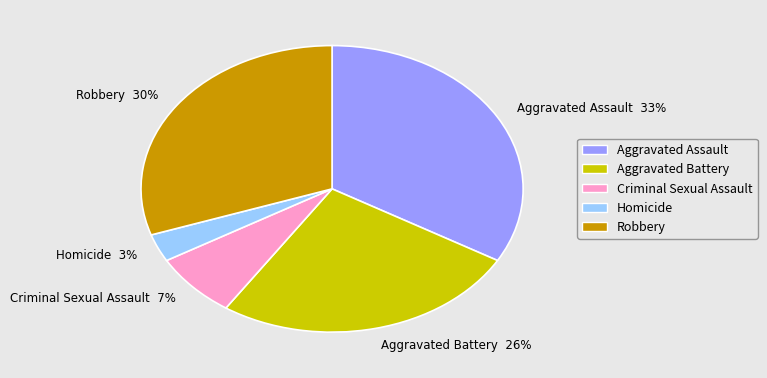

Which category has the smallest portion of the pie?

Homicide